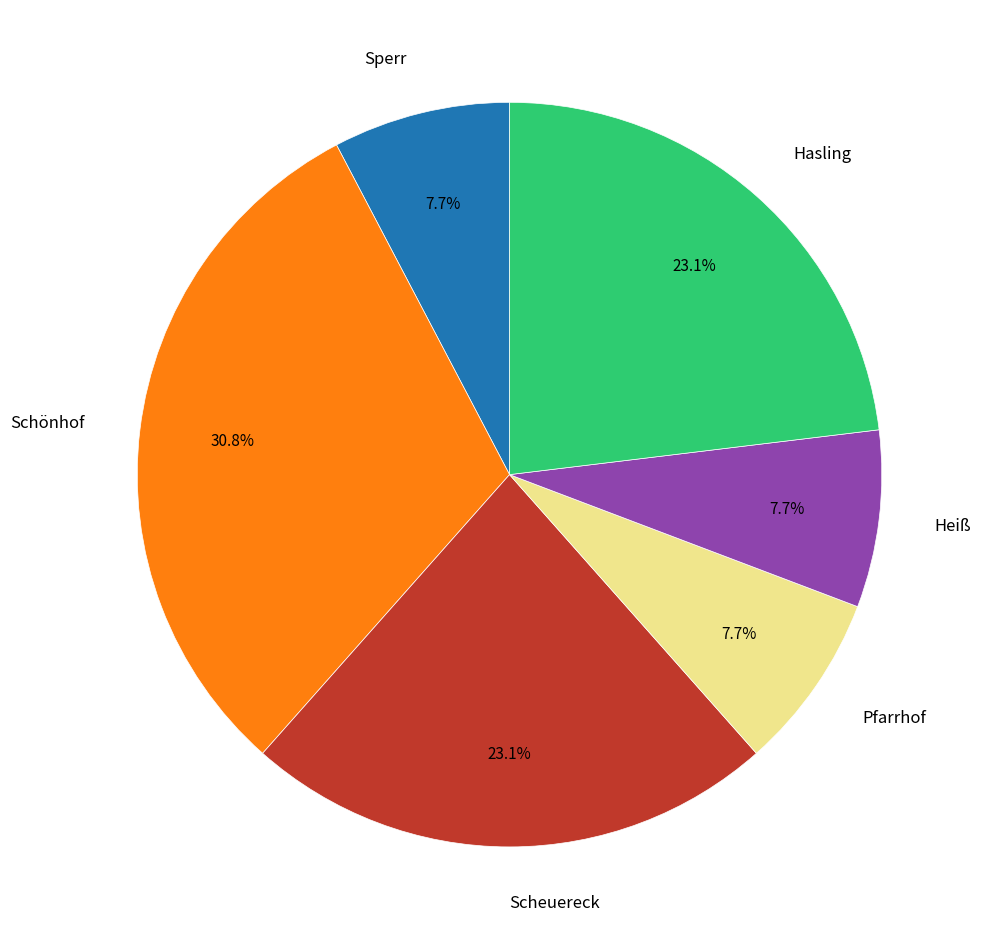

True or false: Sperr accounts for 1% of the total.

False